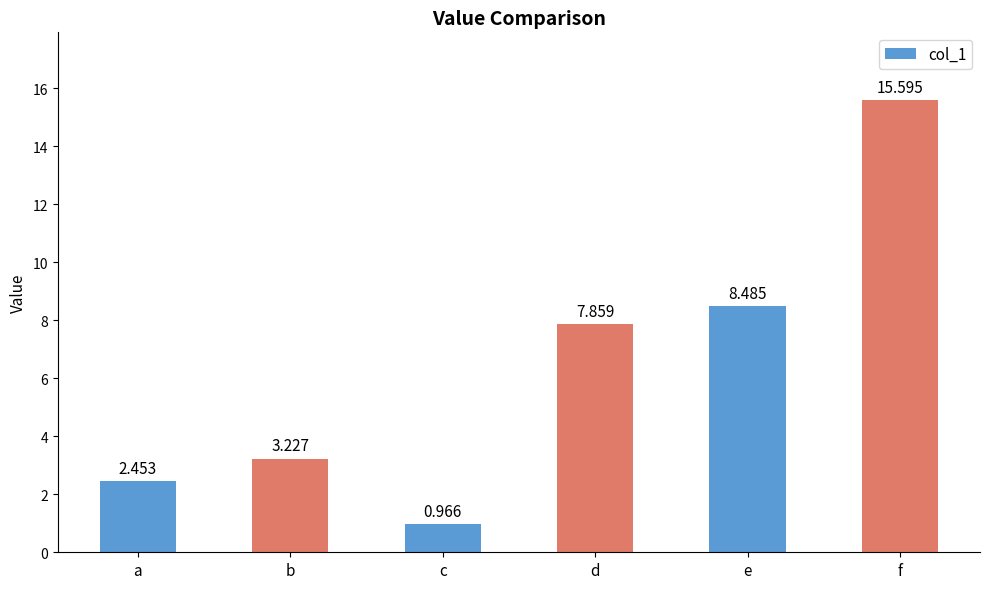

What is the ratio of the value at e to the value at d?

1.1